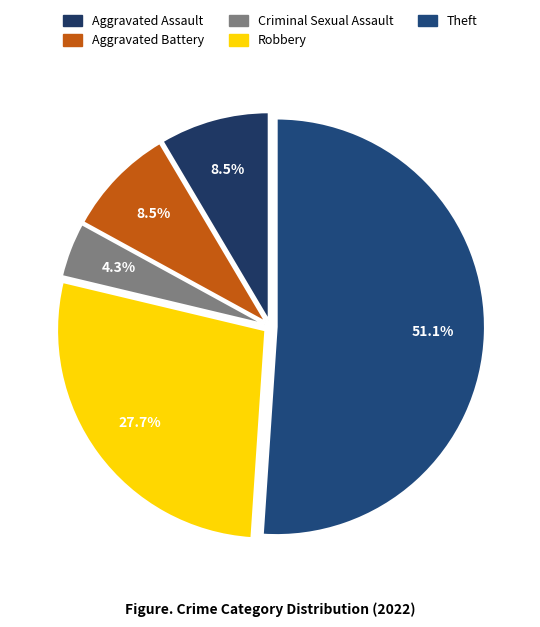

What percentage is NOT represented by Robbery?

72.3%